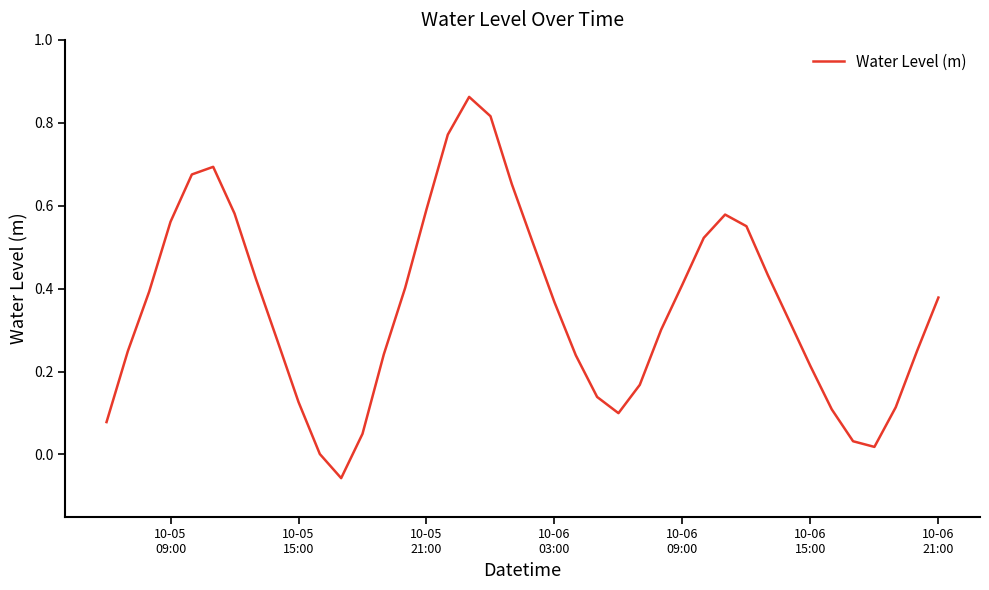

Does the chart have visible grid lines?

No